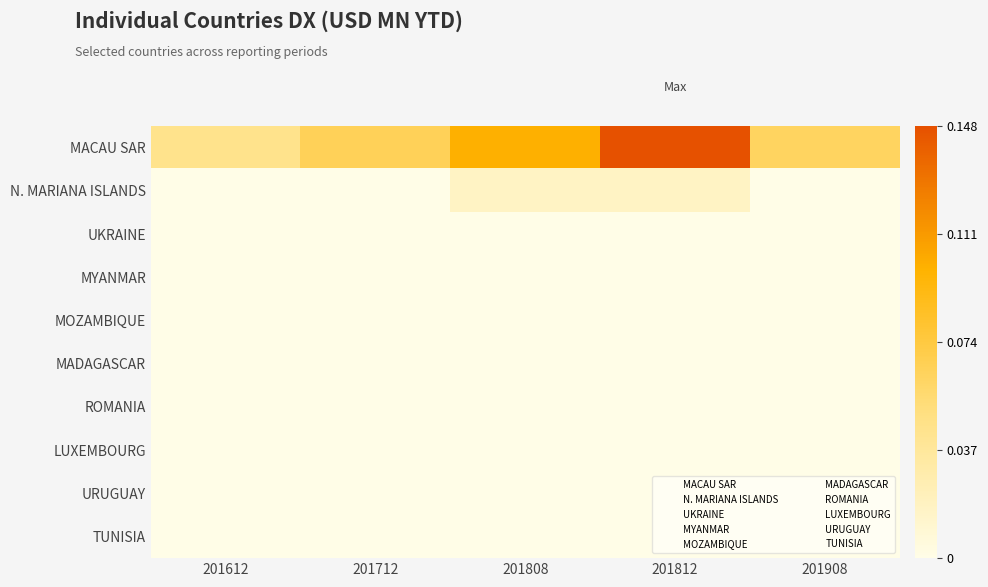

Rank the categories by MYANMAR value from lowest to highest.

201612, 201712, 201808, 201812, 201908